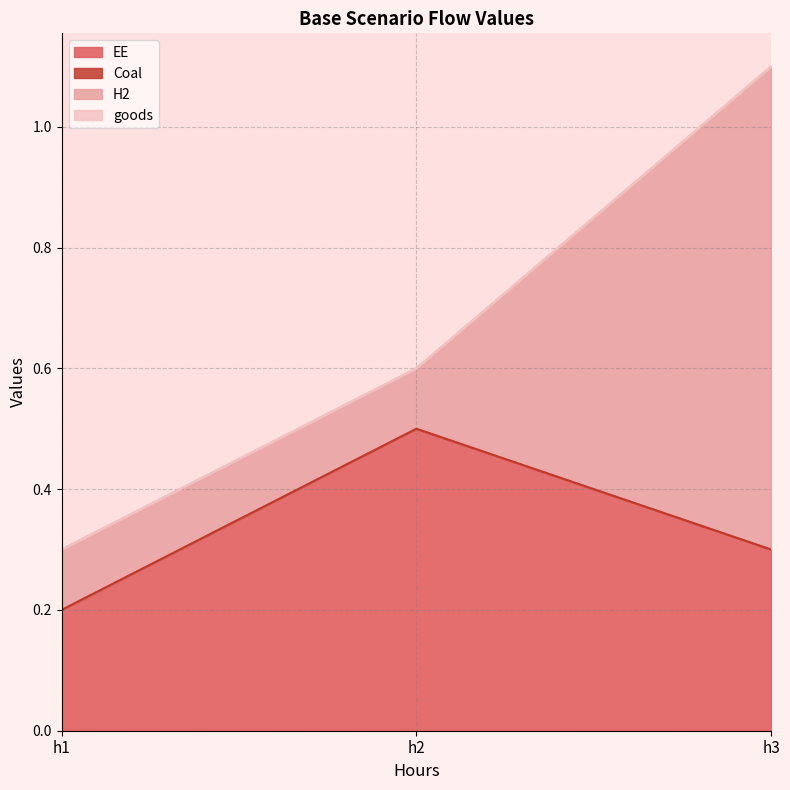

What is the maximum value for H2?

0.8